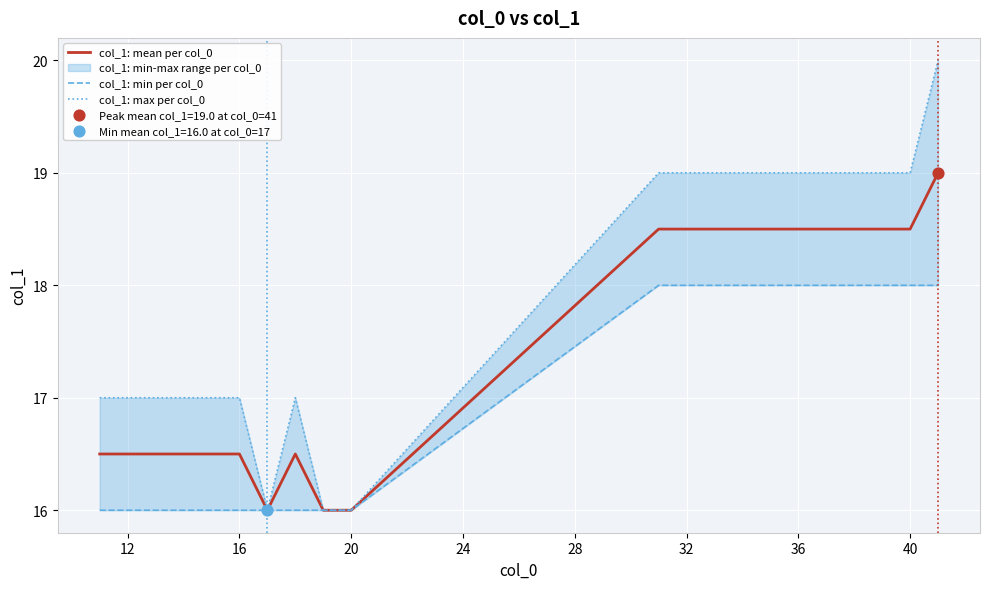

The value of col_1: mean per col_0 at 16 is 22.1. True or false?

False